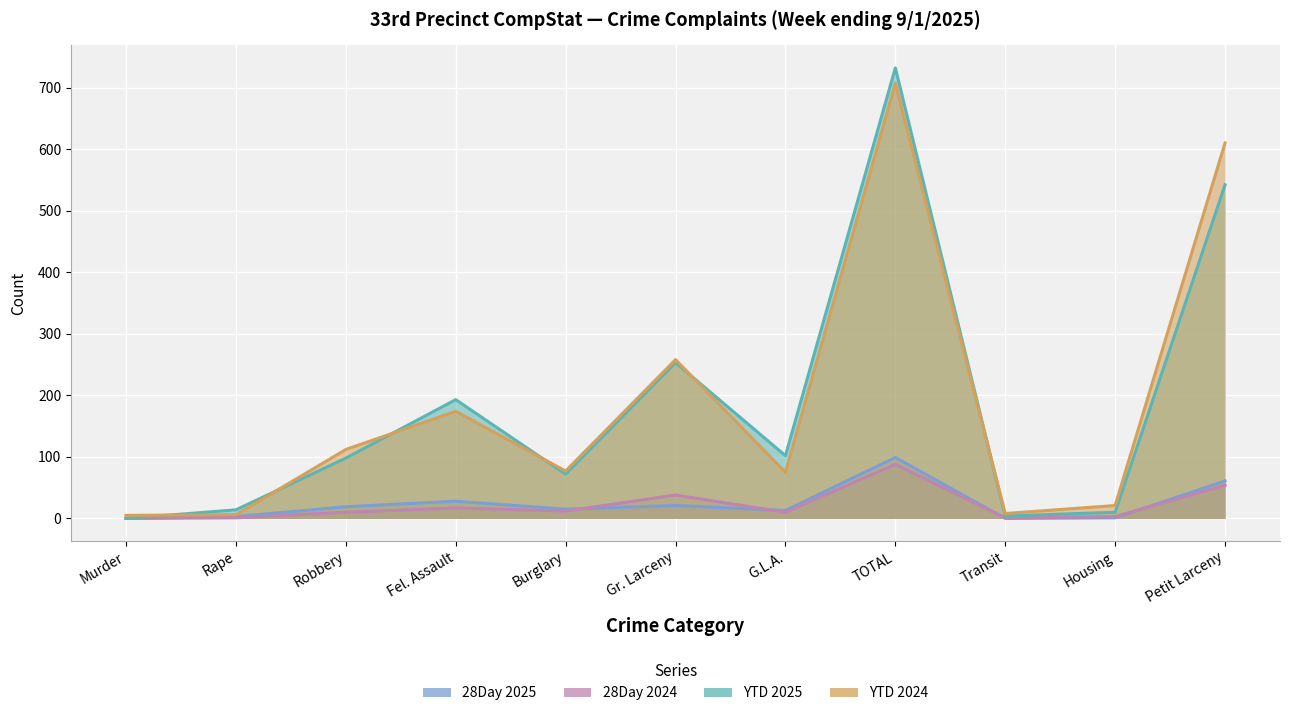

How many series are shown in this chart?

4